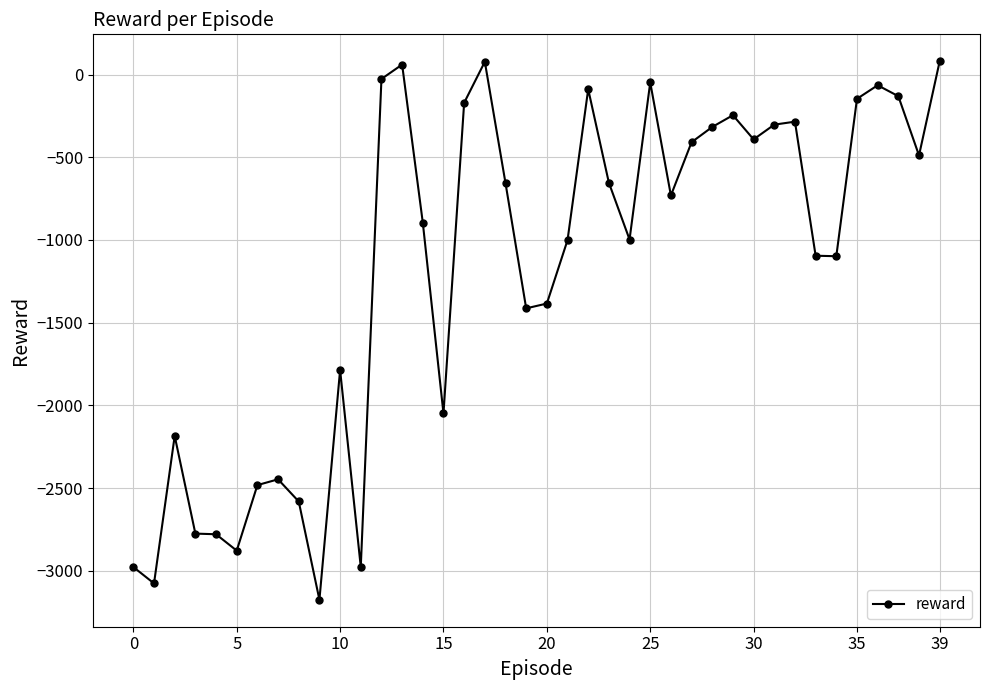

What is the difference between the maximum and second lowest values?

3155